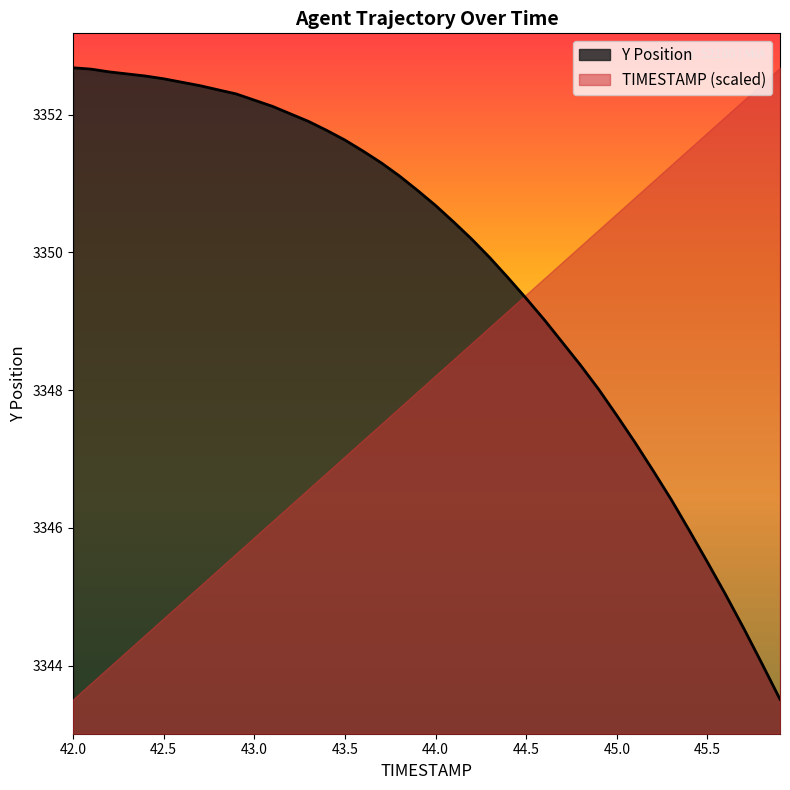

The chart shows a value of 1683.9 at 42.1. True or false?

False